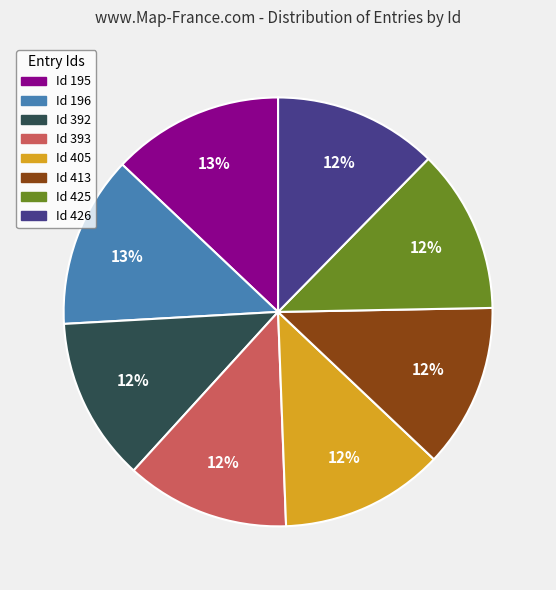

Does any single category account for the majority?

No